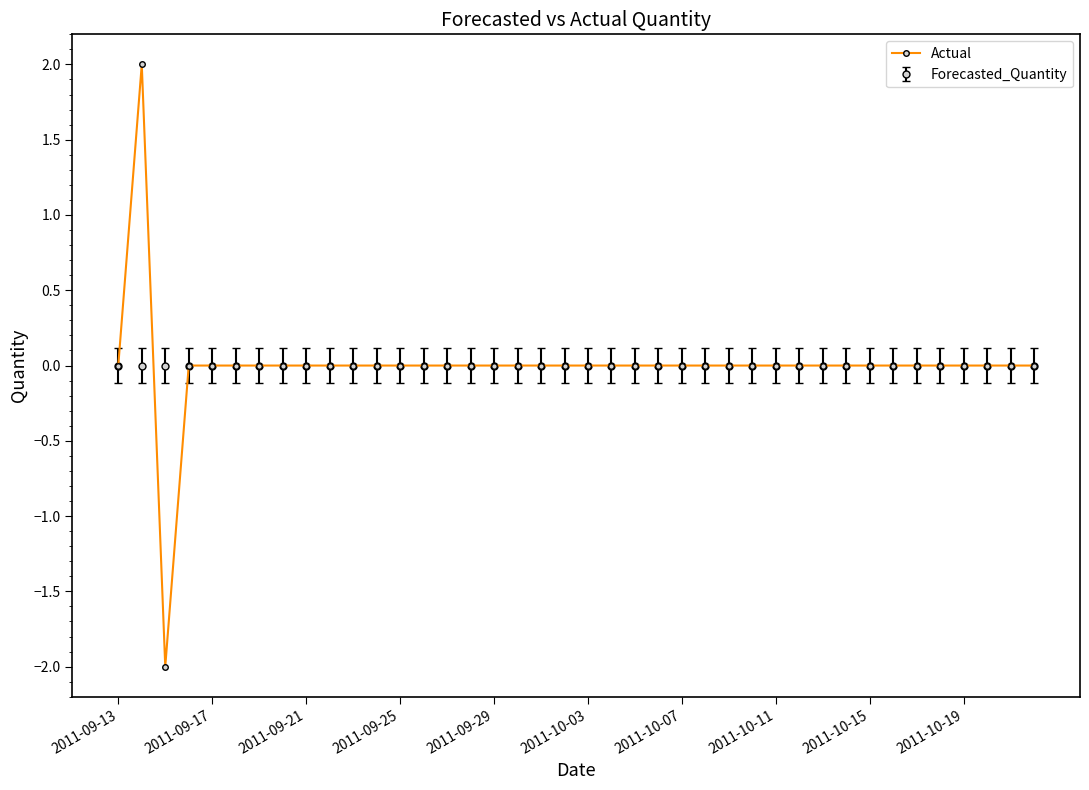

What is the minimum value shown in the chart?

-2